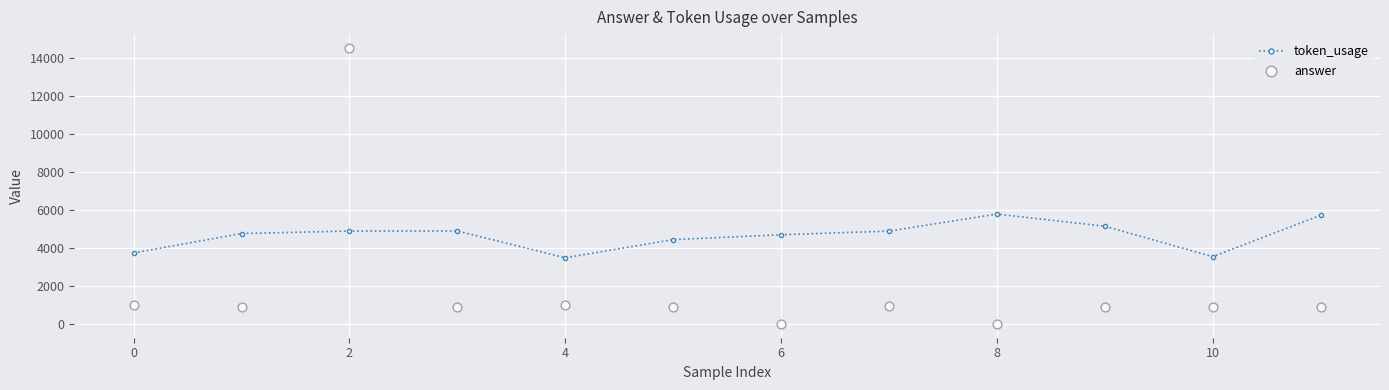

What is the highest value of the token_usage series?

5783